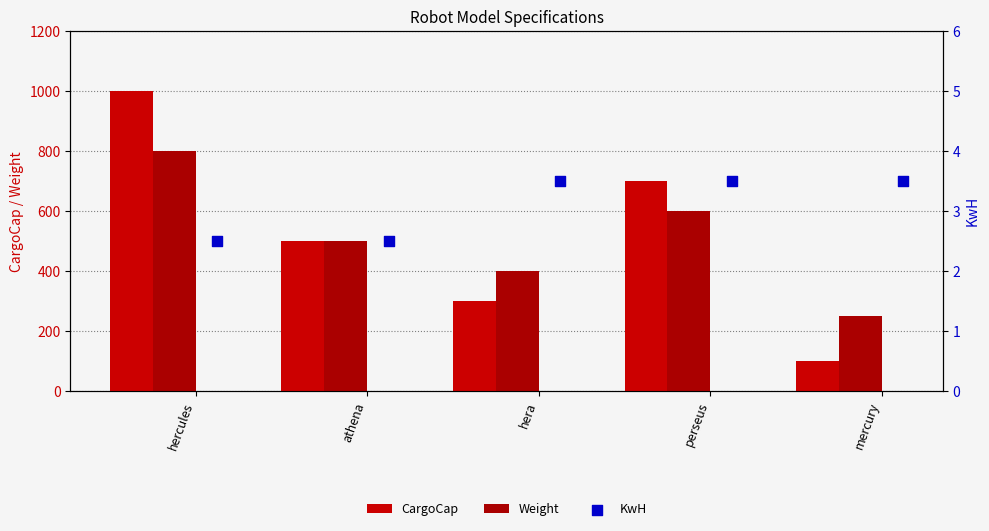

Which series has the largest total across all categories?

CargoCap